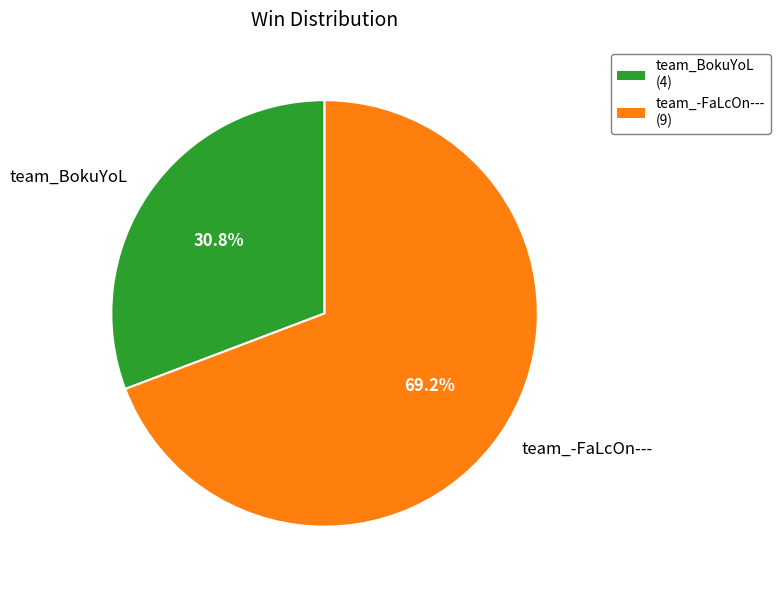

Rank the categories by value from lowest to highest.

team_BokuYoL, team_-FaLcOn---